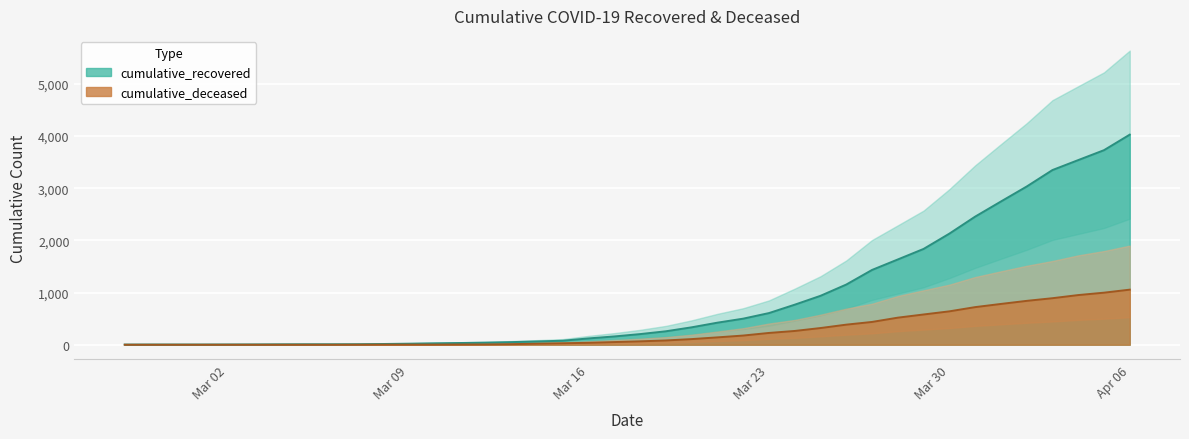

True or false: cumulative_recovered and cumulative_deceased intersect in this chart.

False